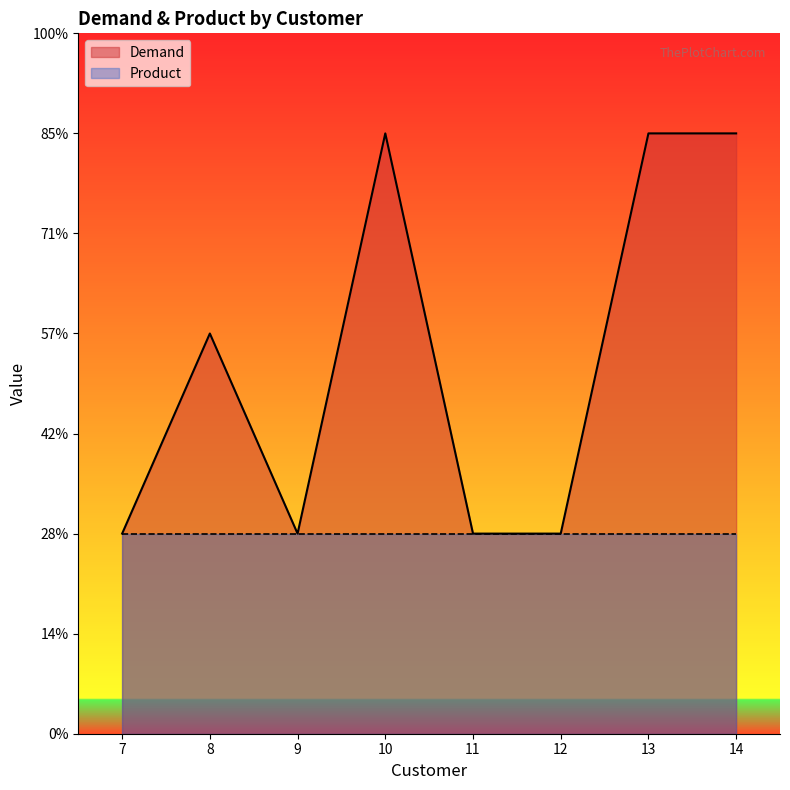

How many lines are shown in the chart?

2